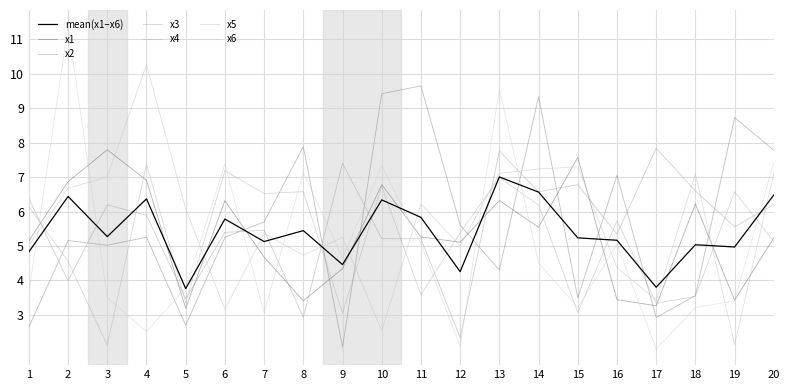

How many interior local peaks does the x1 series have?

6